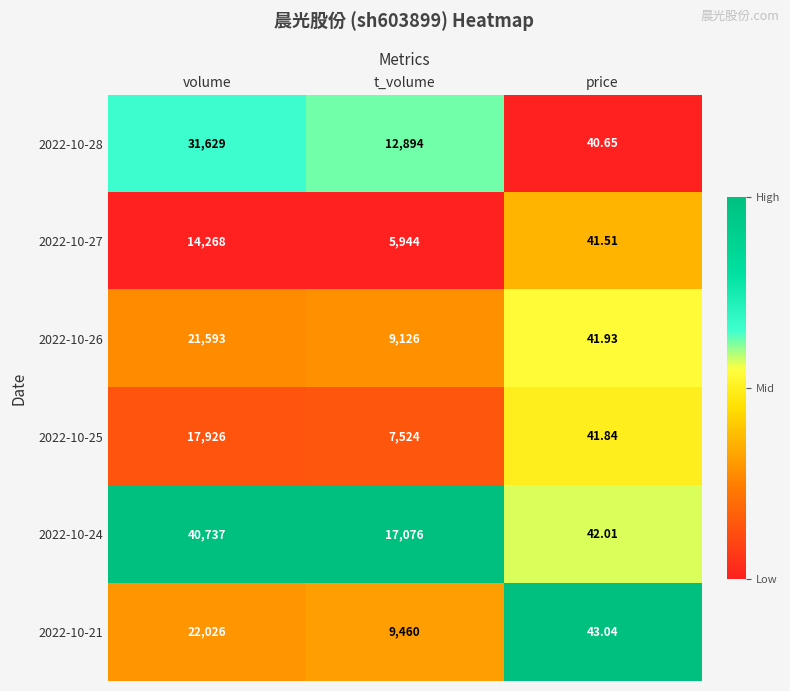

Rank the series by their maximum value, from lowest to highest.

2022-10-27, 2022-10-25, 2022-10-26, 2022-10-21, 2022-10-28, 2022-10-24